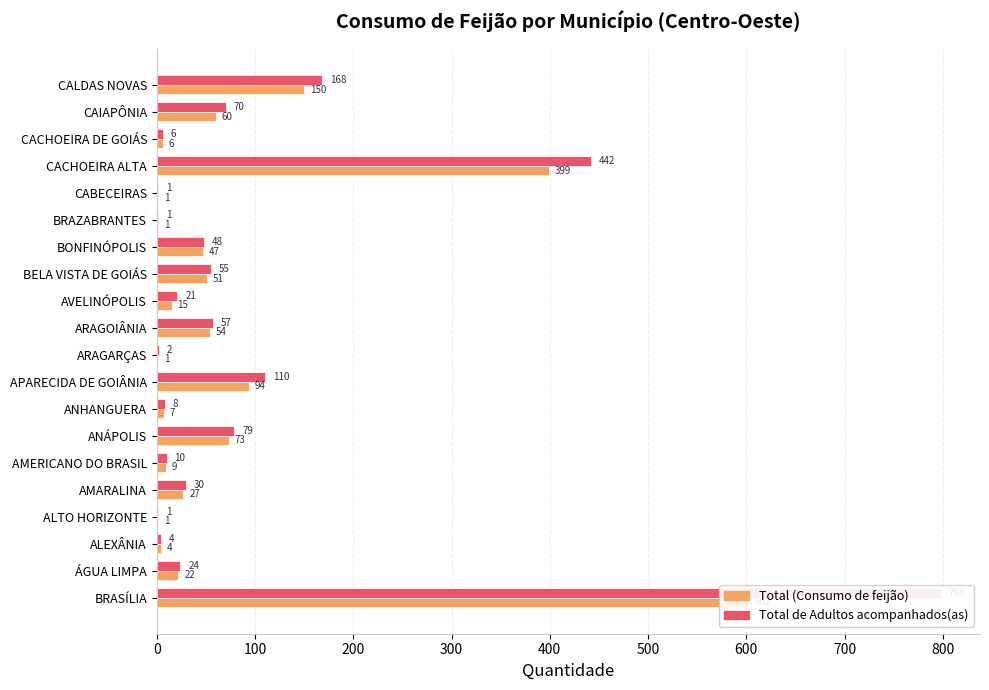

What position from the right is CACHOEIRA DE GOIÁS?

3